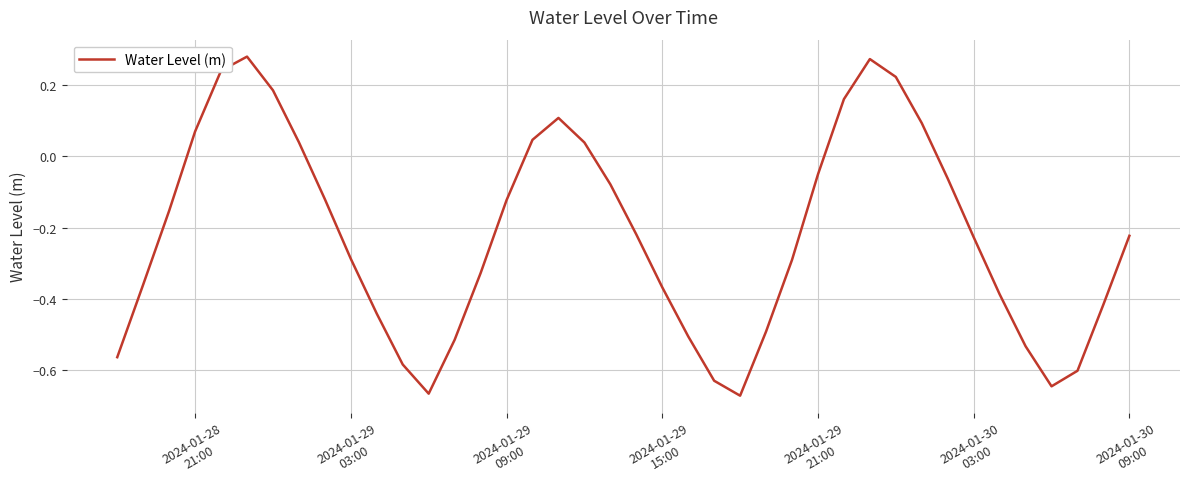

What is the difference between the maximum and minimum values?

1.0